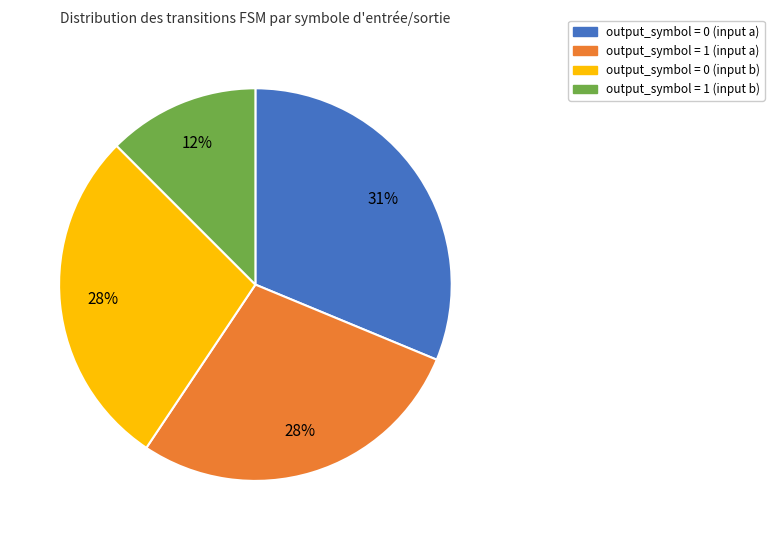

Which slice is the smallest?

output_symbol = 1 (input b)